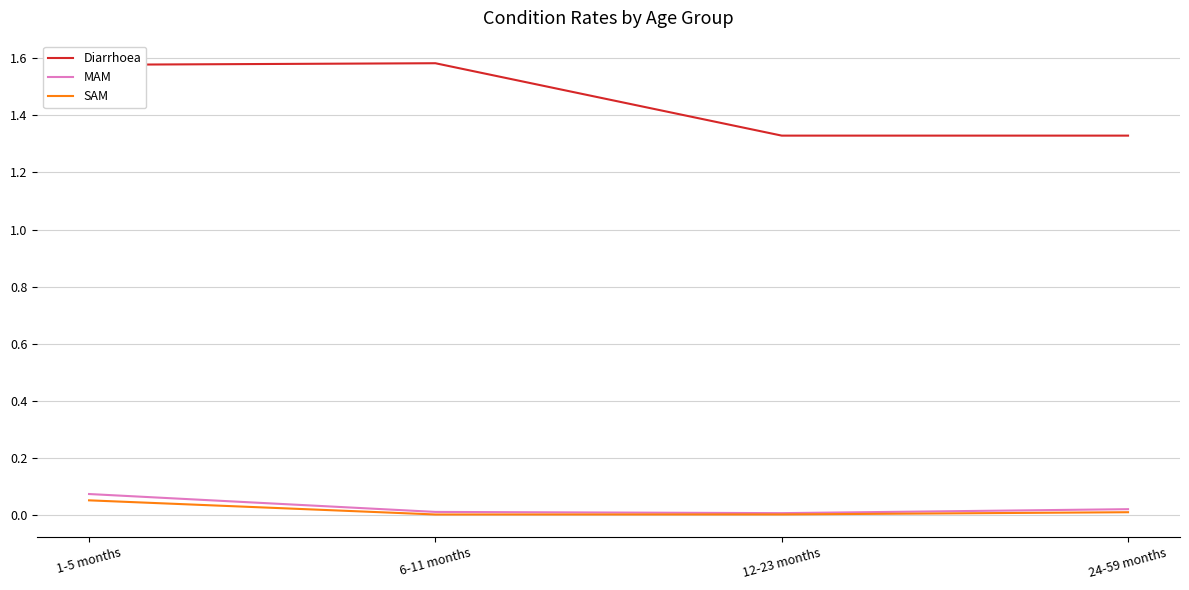

Is it true that SAM equals 0.0 at 12-23 months?

True